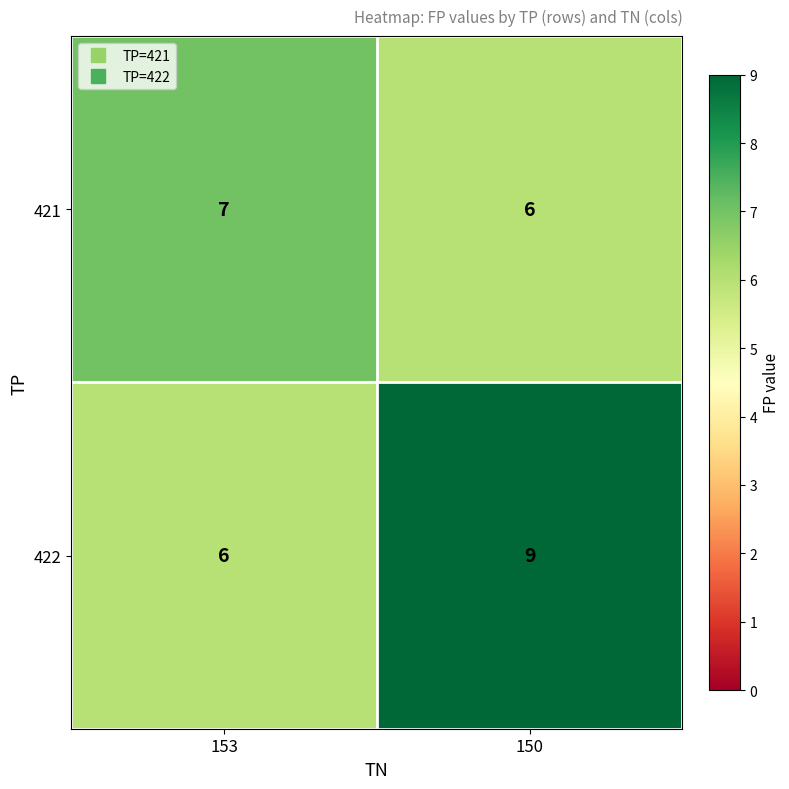

At 153, list the series in order from smallest to largest.

422, 421